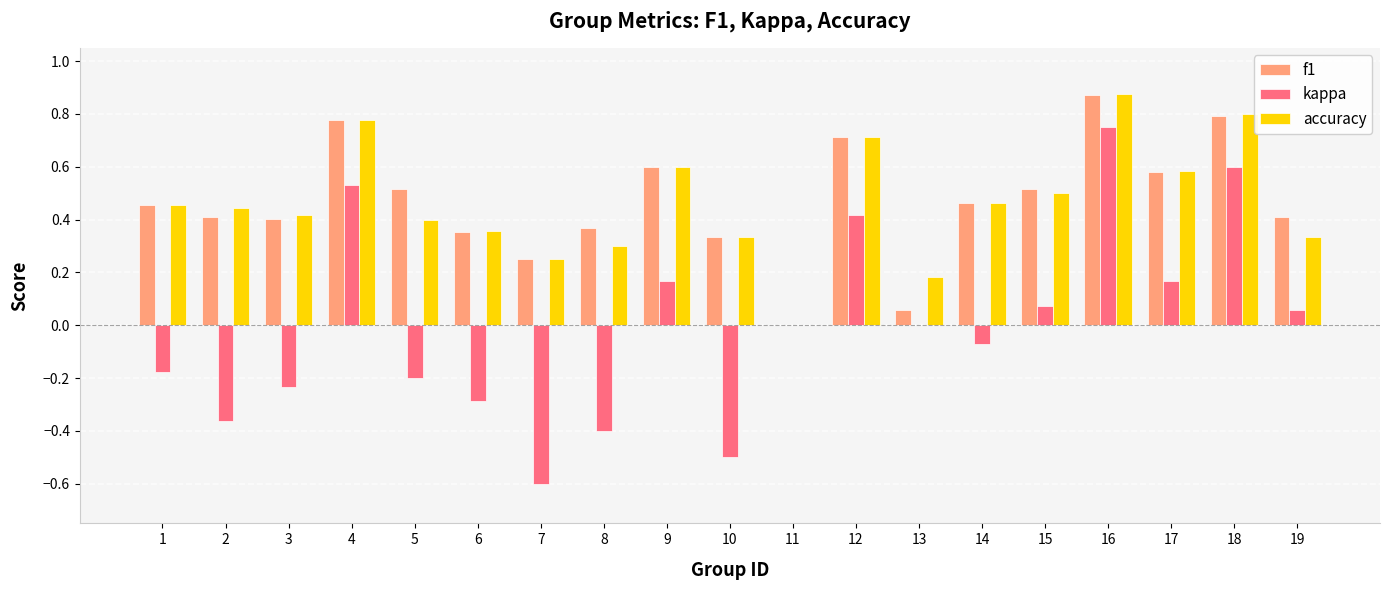

At which category does the chart reach its peak across all series?

16